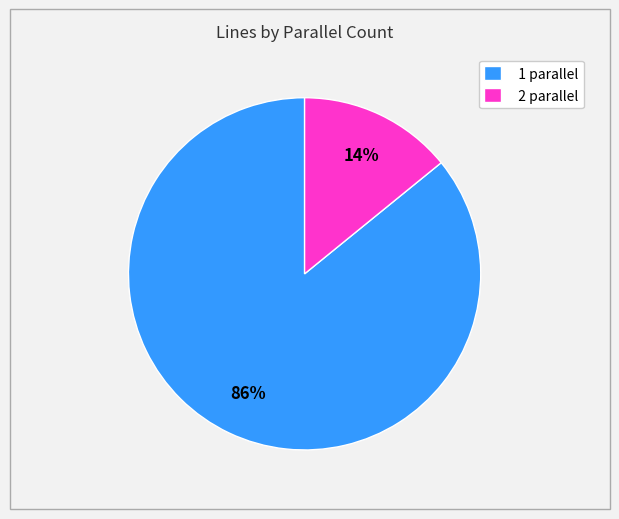

True or false: 2 parallel accounts for 8% of the total.

False